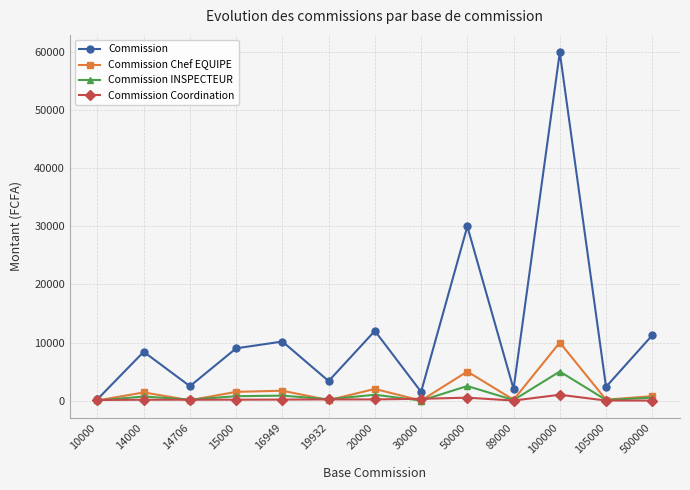

What is the difference between the second highest and minimum values in the Commission INSPECTEUR series?

2500